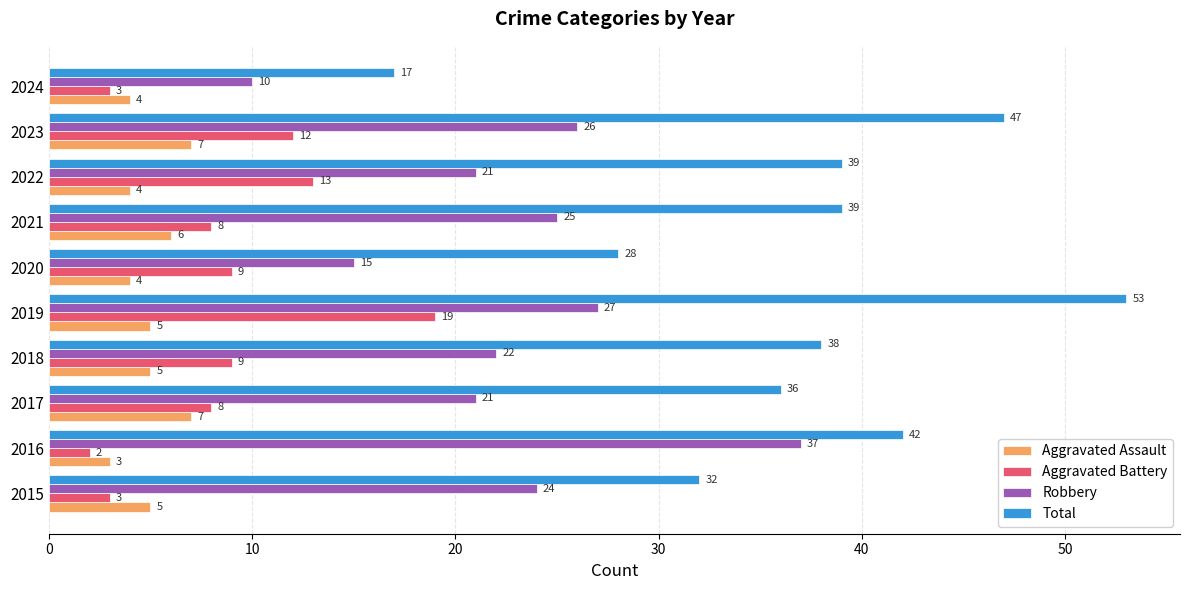

Which series has the widest spread of values?

Total